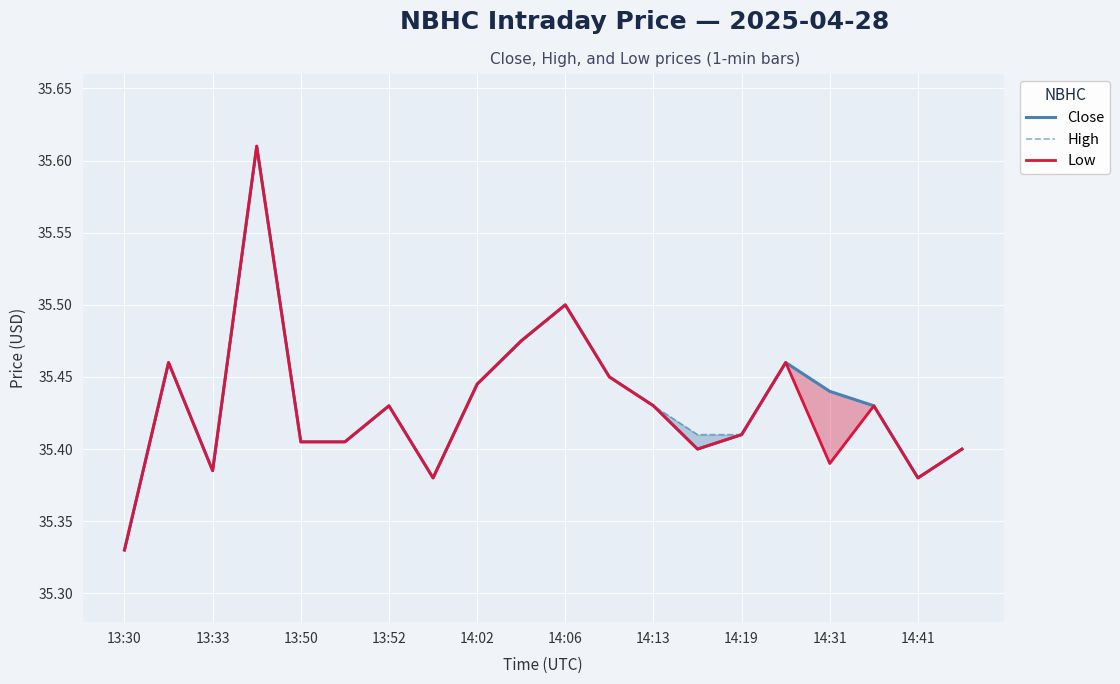

What is the value of the Close point at the 18th from the left?

35.4